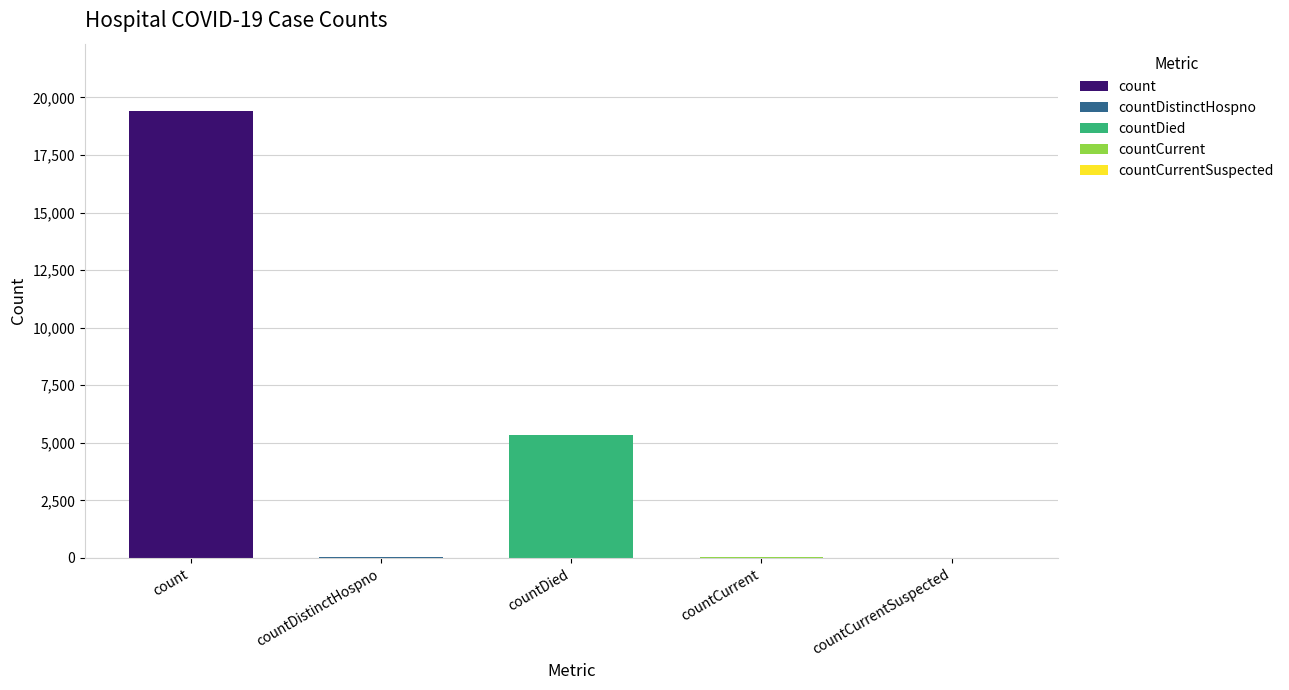

Rank the categories by value from lowest to highest.

countCurrentSuspected, countDistinctHospno, countCurrent, countDied, count